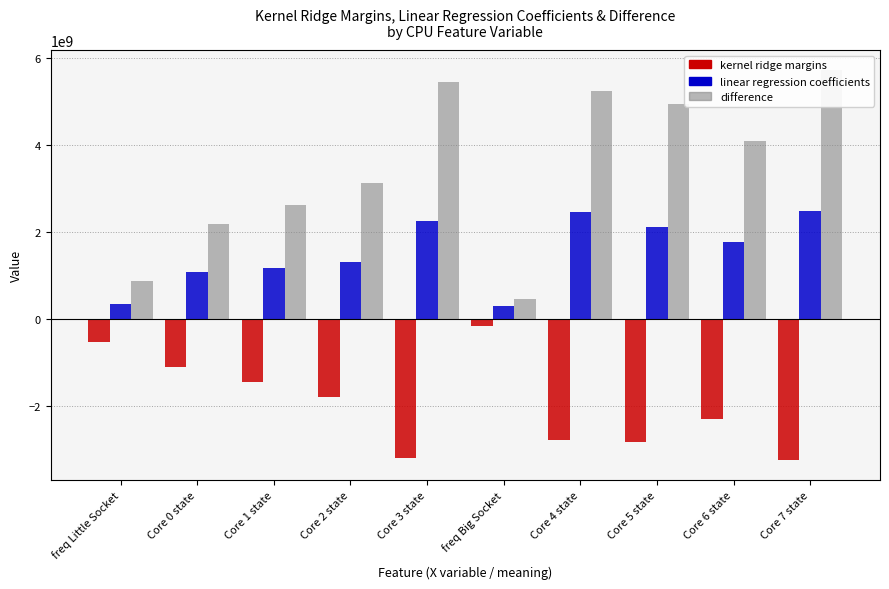

Which category has the highest value across all series?

Core 7 state